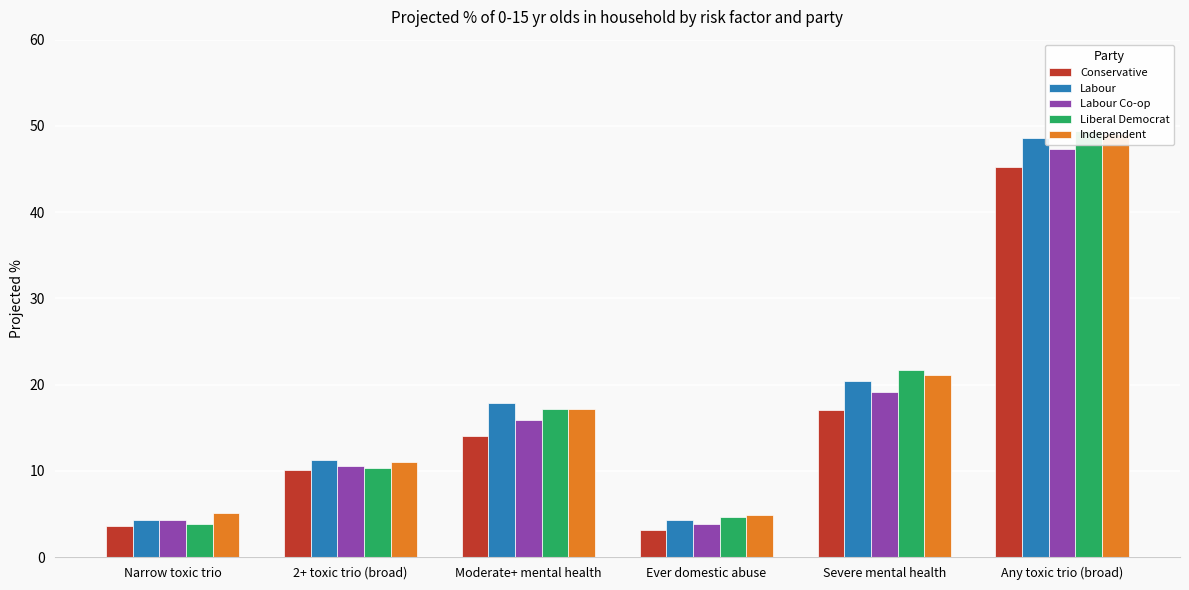

The Labour Co-op series shows 1.8 at Ever domestic abuse. True or false?

False